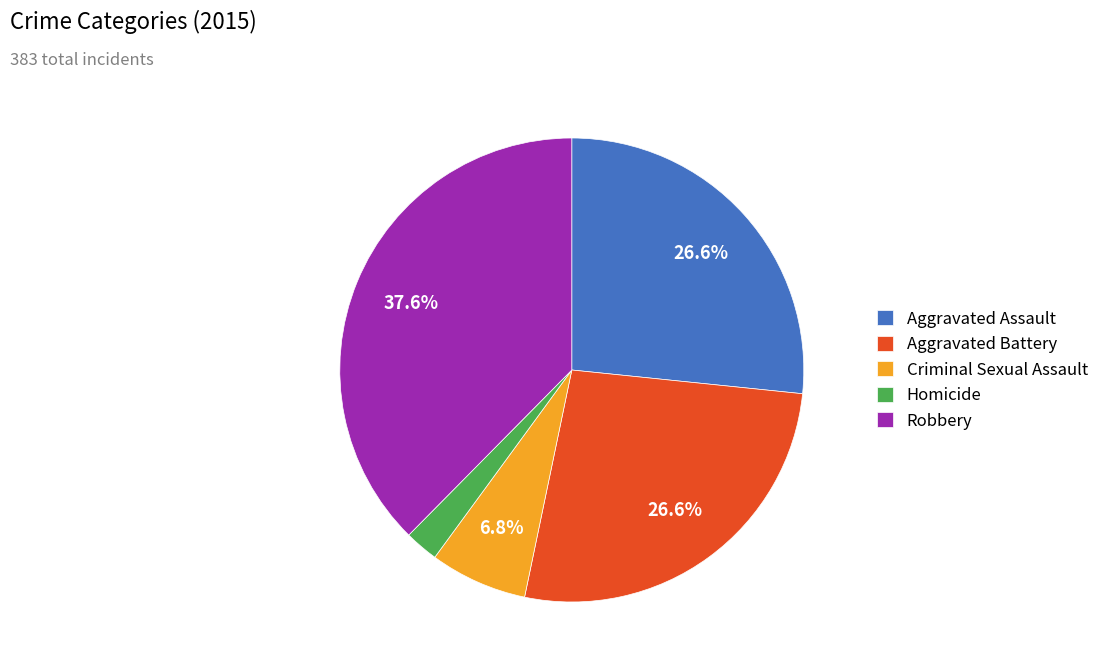

What percentage do Aggravated Battery and Criminal Sexual Assault together represent?

33.4%